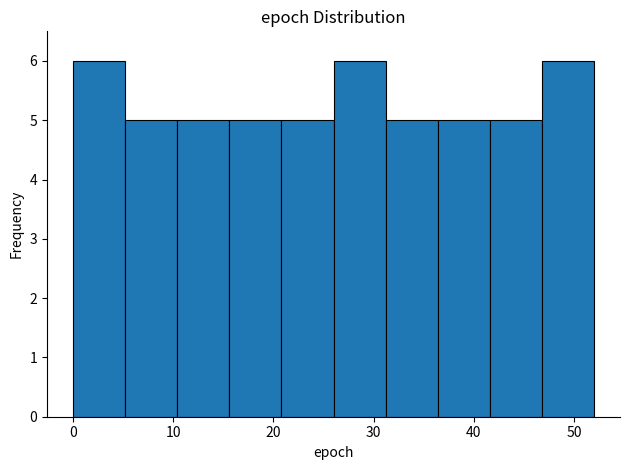

Reading left to right, list every bar in this chart as the range it spans on the x-axis followed by its height. Neither the bar edges nor the heights are printed on the chart, so give them approximately, as read against the axes.

0.0 to 5.2: 6
5.2 to 10.4: 5
10.4 to 15.6: 5
15.6 to 20.8: 5
20.8 to 26.0: 5
26.0 to 31.2: 6
31.2 to 36.4: 5
36.4 to 41.6: 5
41.6 to 46.8: 5
46.8 to 52.0: 6